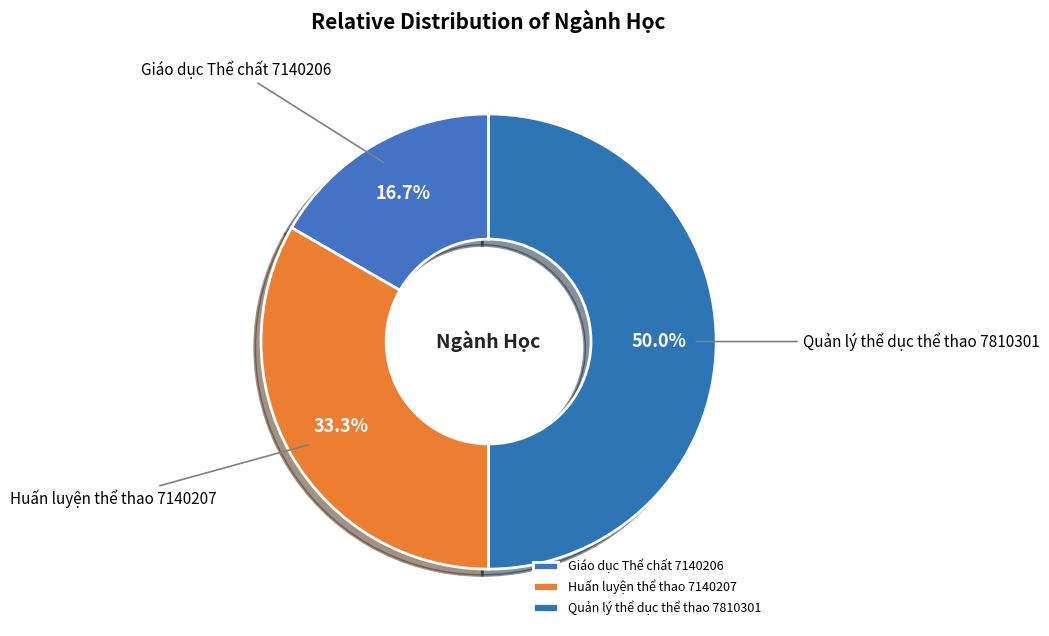

To the nearest percent, what percentage of the pie is Quản lý thể dục thể thao 7810301?

50%